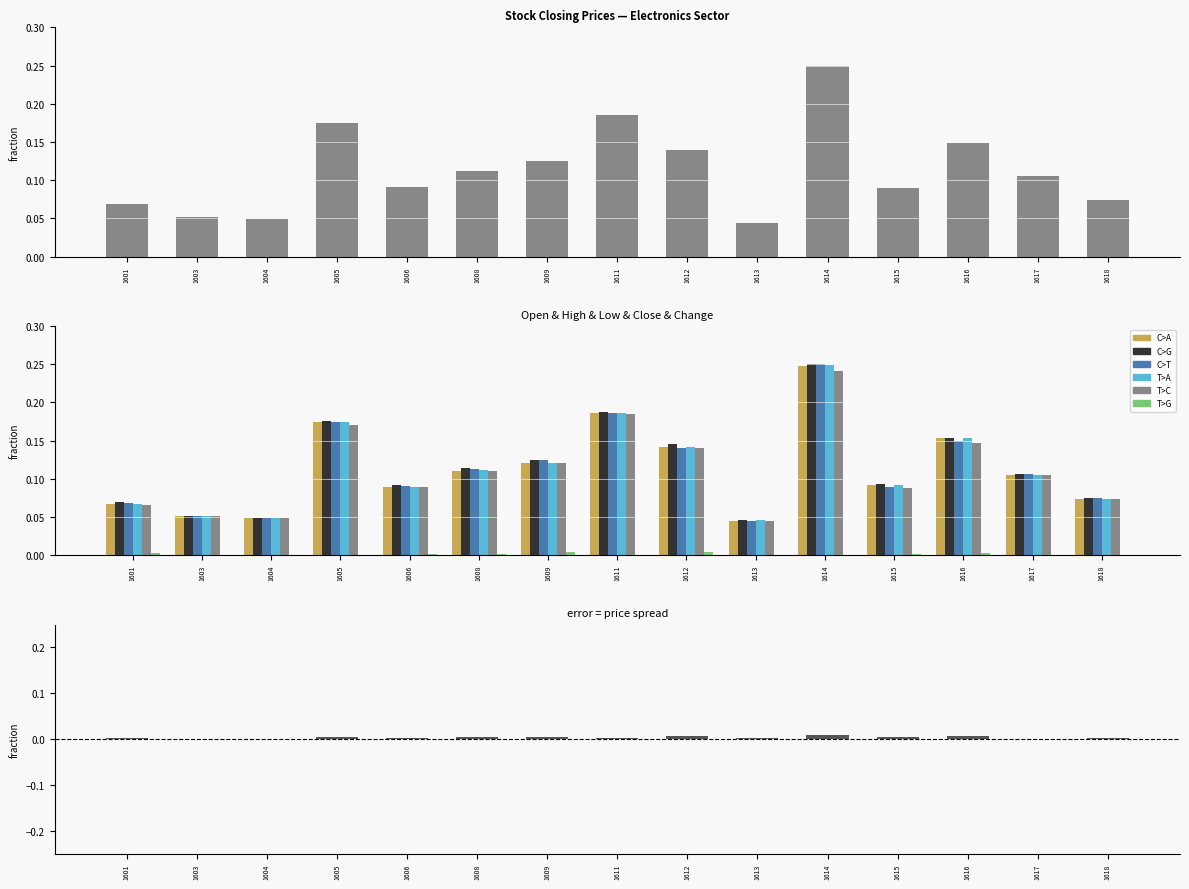

Reading right to left, list all the values displayed in this chart.

C>A: 0.1	0.1	0.2	0.1	0.2	0.0	0.1	0.2	0.1	0.1	0.1	0.2	0.0	0.1	0.1
C>G: 0.1	0.1	0.2	0.1	0.2	0.0	0.1	0.2	0.1	0.1	0.1	0.2	0.0	0.1	0.1
C>T: 0.1	0.1	0.1	0.1	0.2	0.0	0.1	0.2	0.1	0.1	0.1	0.2	0.0	0.1	0.1
T>A: 0.1	0.1	0.2	0.1	0.2	0.0	0.1	0.2	0.1	0.1	0.1	0.2	0.0	0.1	0.1
T>C: 0.1	0.1	0.1	0.1	0.2	0.0	0.1	0.2	0.1	0.1	0.1	0.2	0.0	0.1	0.1
T>G: 0.0	0.0	0.0	0.0	0.0	0.0	0.0	0.0	0.0	0.0	0.0	0.0	0.0	0.0	0.0